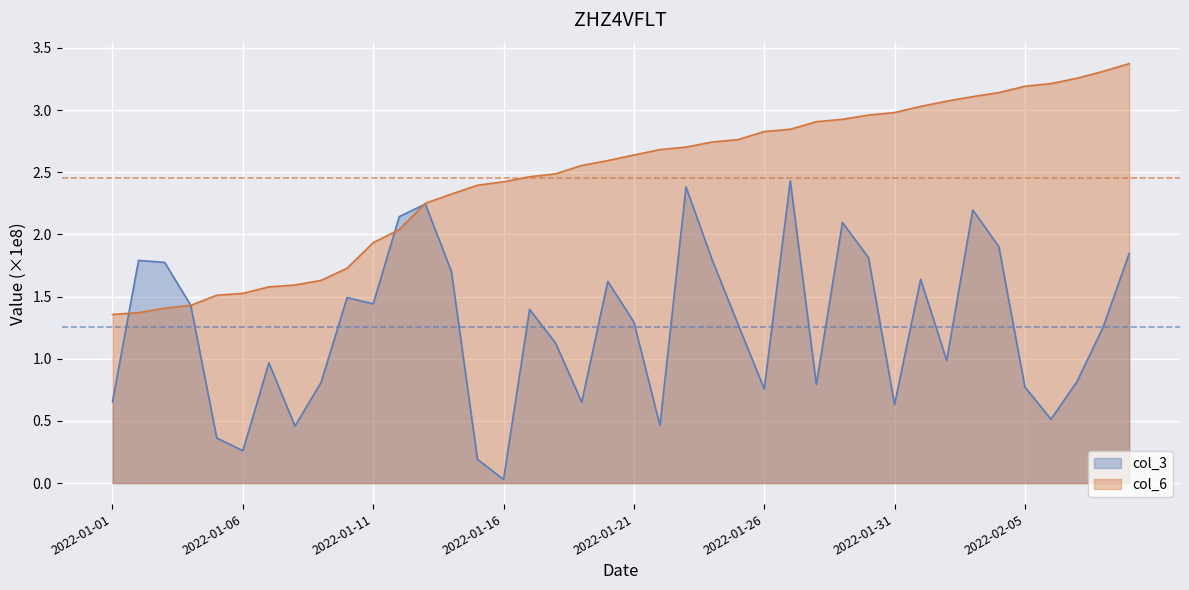

What is the difference between the highest and lowest values at 2022-01-12?

0.1